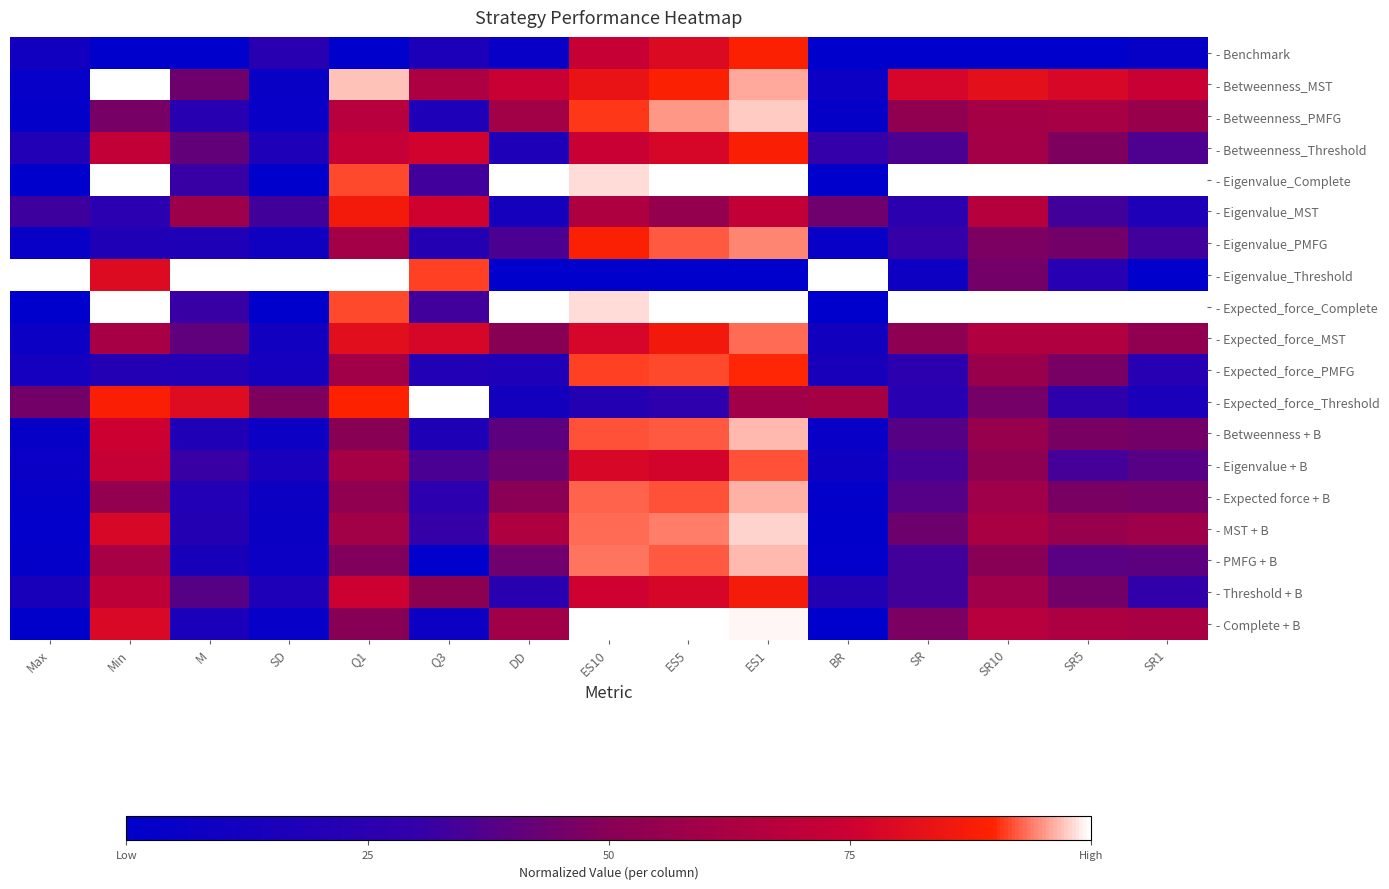

How many categories are shown in the chart?

15